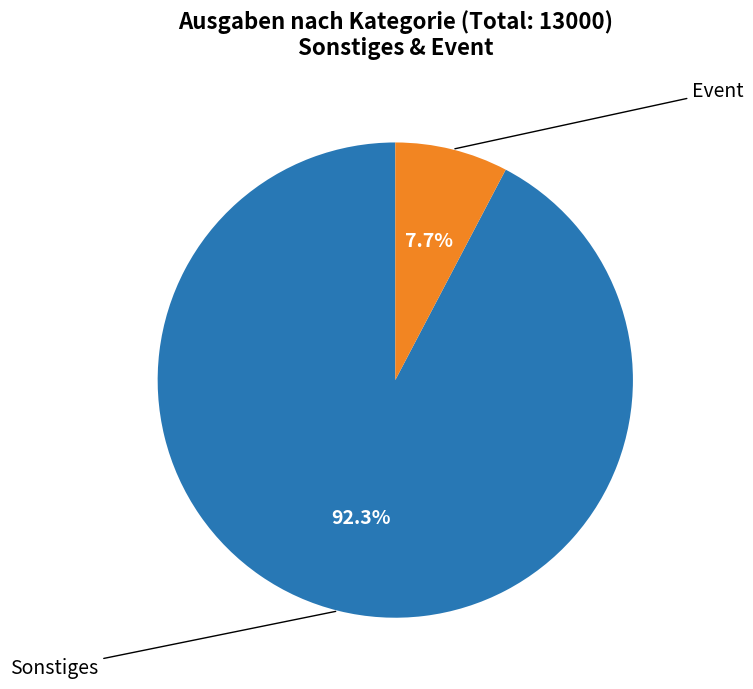

To the nearest percent, what is the difference between the largest and smallest slice percentages?

85%